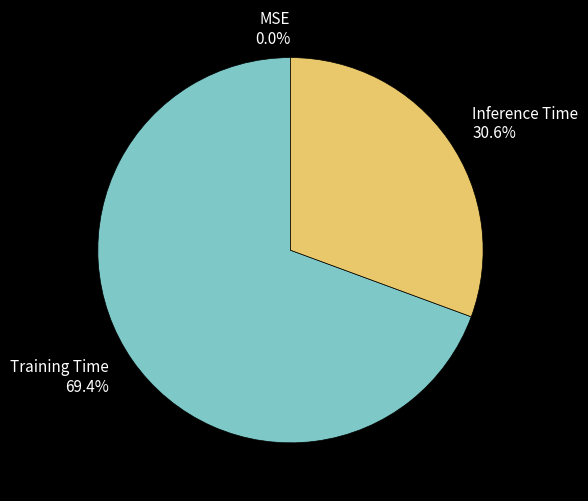

To the nearest percent, what is the average slice percentage?

33%